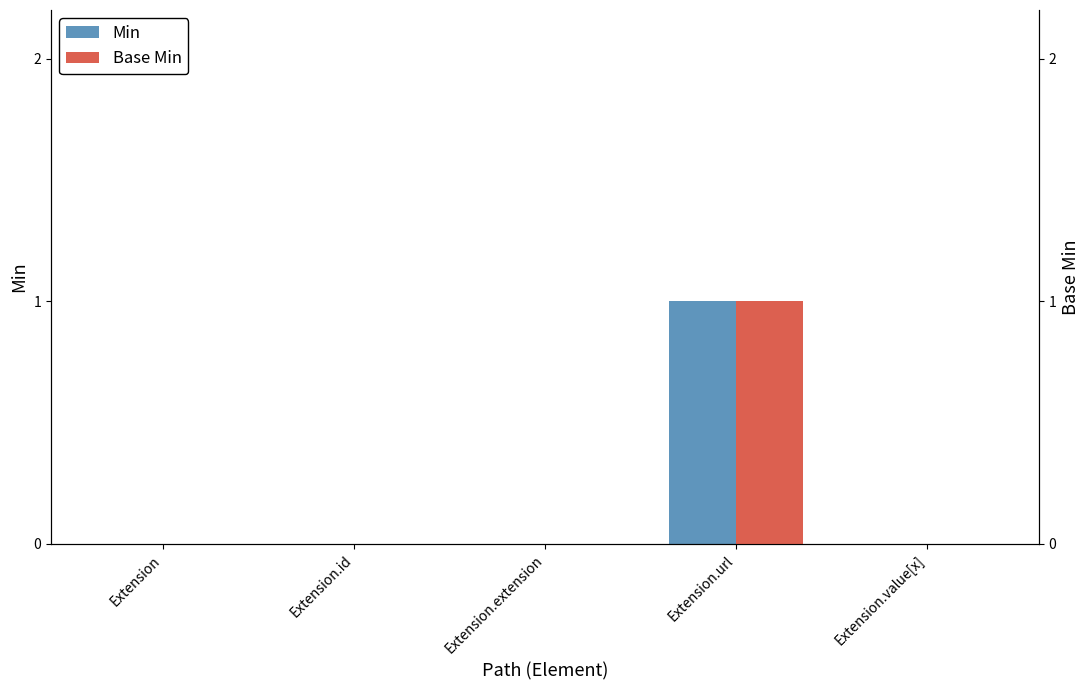

Is it true that Base Min equals 0 at Extension.extension?

True